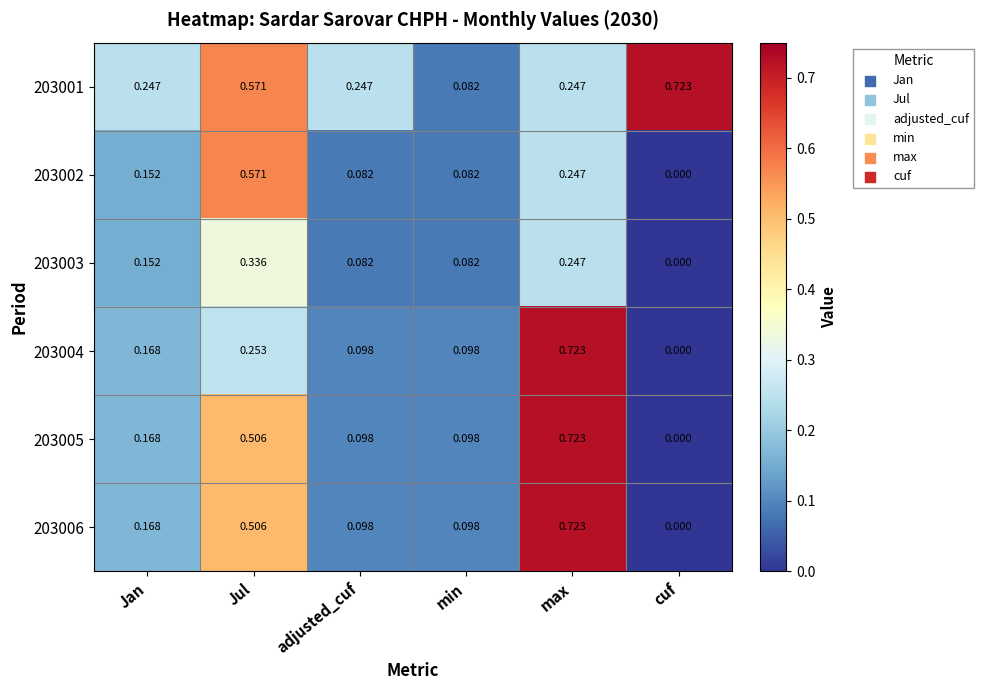

Count the number of categories in the chart.

6